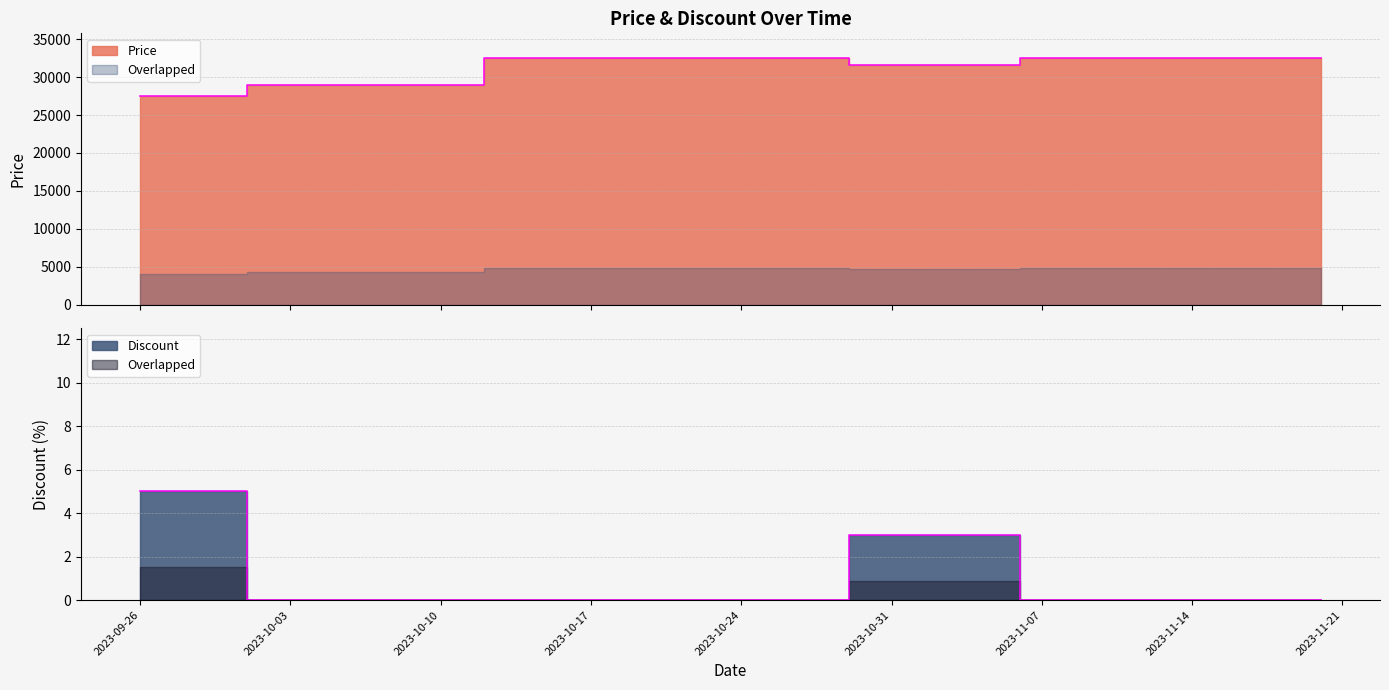

True or false: Discount has more than 2 points higher than both neighbors.

False